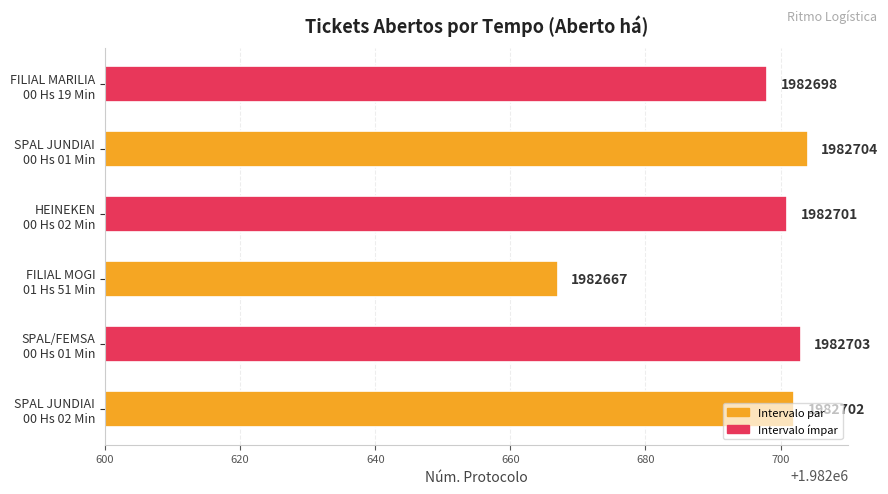

What is the average value?

1982696